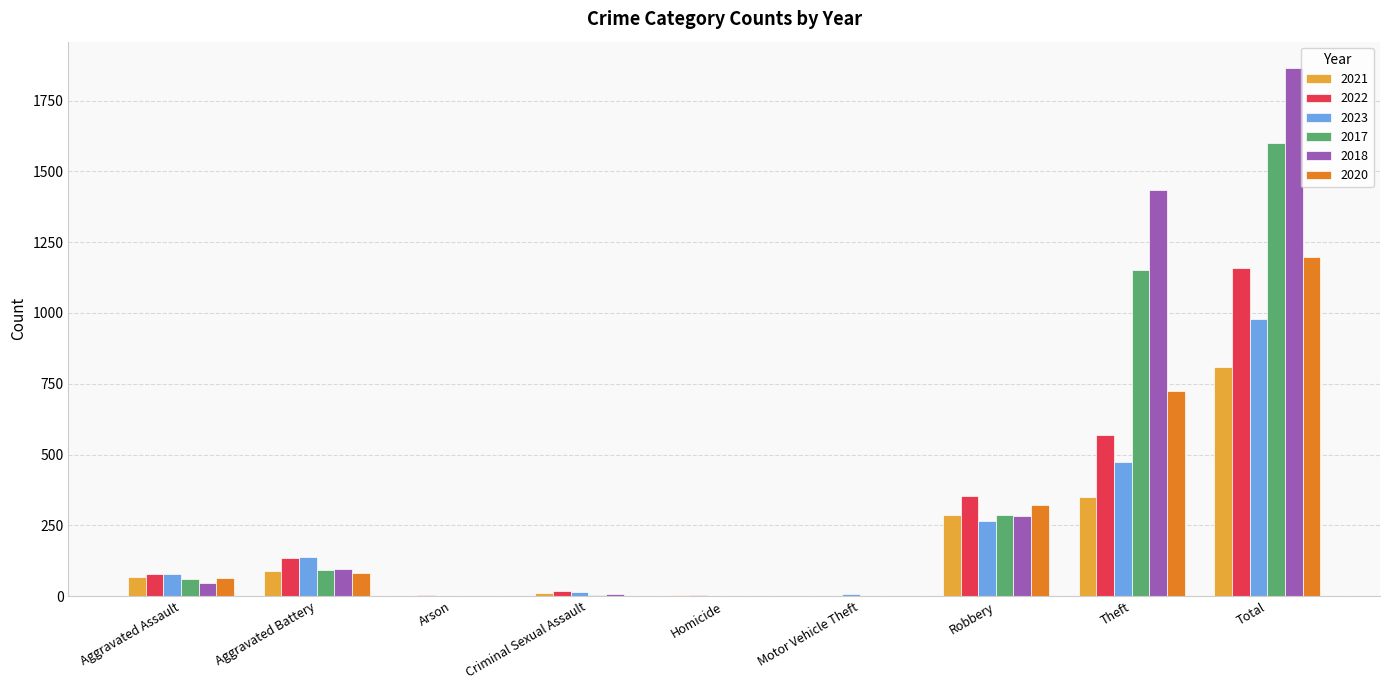

Is it true that 2021 equals 153 at Aggravated Battery?

False